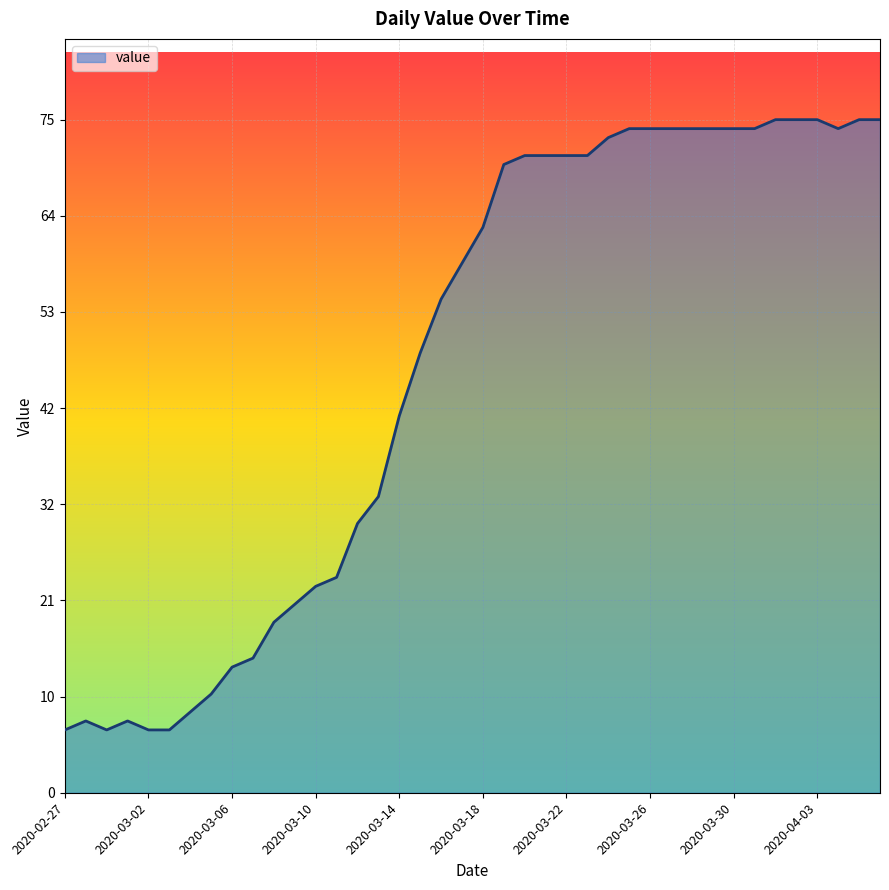

Does the chart have visible grid lines?

Yes